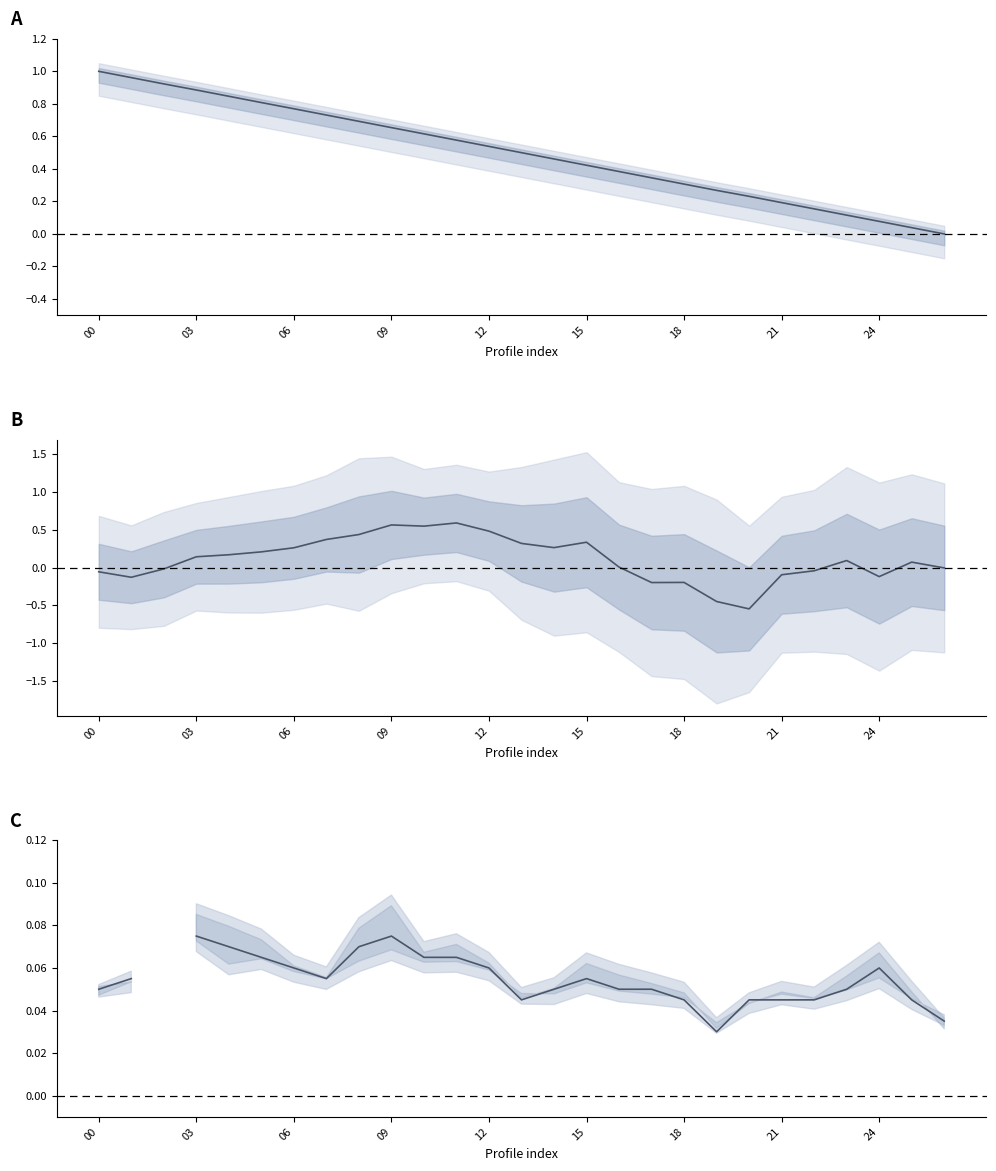

Is this an area chart (filled region under the line)?

No